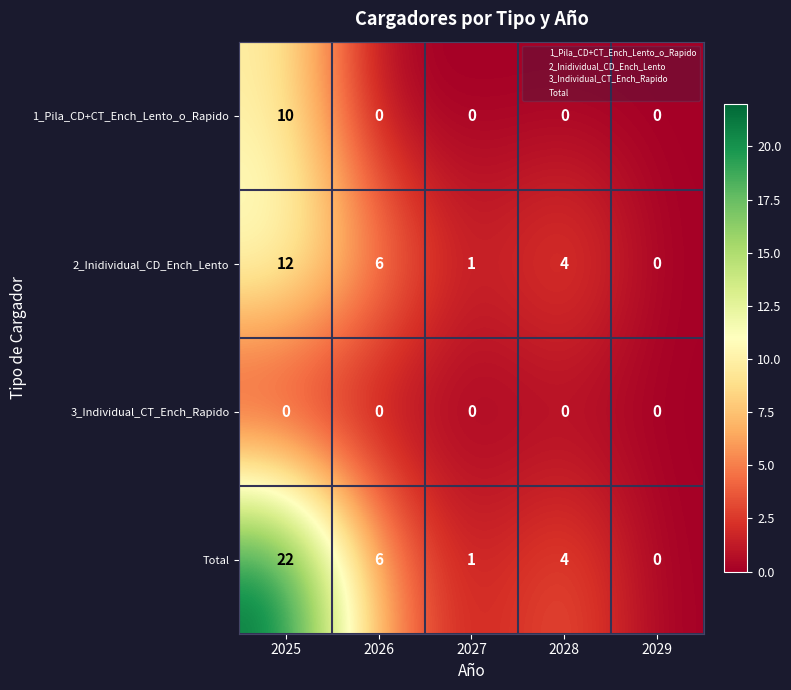

Rank the series by their average value, from lowest to highest.

3_Individual_CT_Ench_Rapido, 1_Pila_CD+CT_Ench_Lento_o_Rapido, 2_Inidividual_CD_Ench_Lento, Total